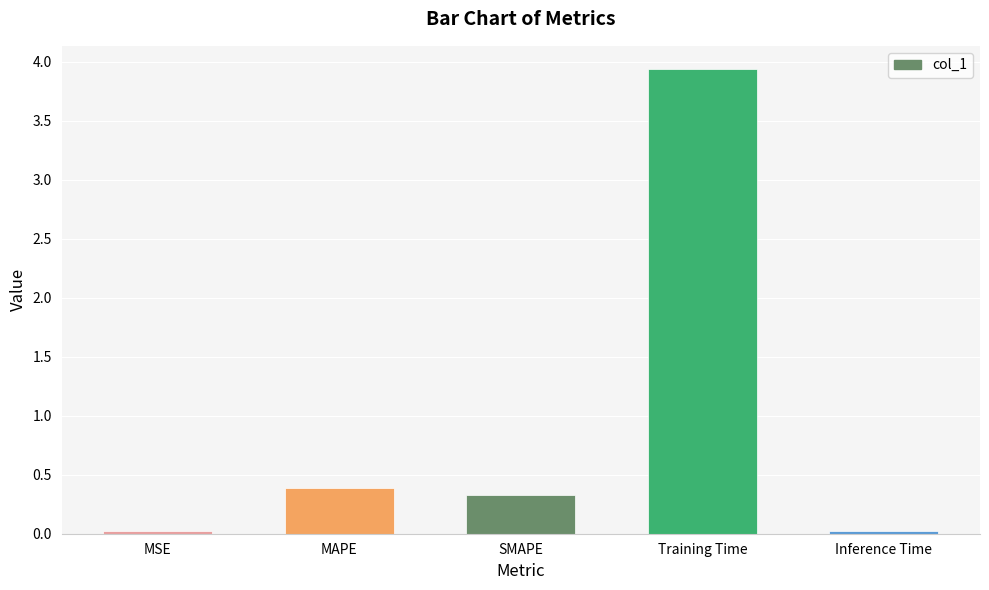

Are the bars horizontal?

No